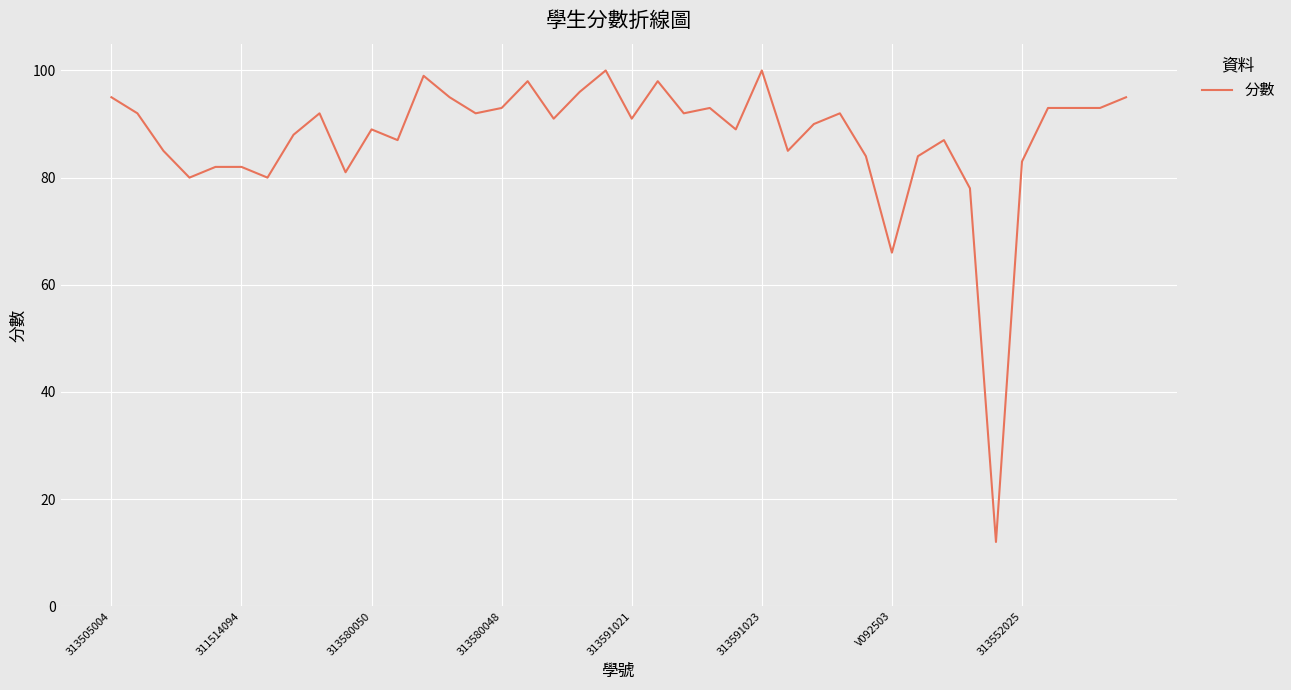

What is the difference between the maximum and minimum values?

88